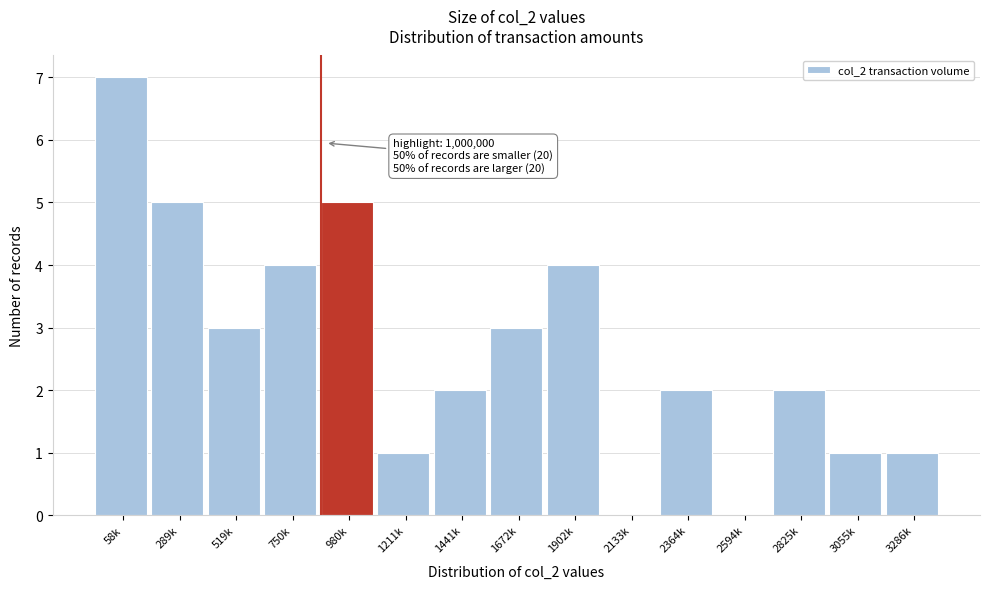

Reading right to left, extract all data points from this chart.

3286k=1	3055k=1	2825k=2	2594k=0	2364k=2	2133k=0	1902k=4	1672k=3	1441k=2	1211k=1	980k=5	750k=4	519k=3	289k=5	58k=7